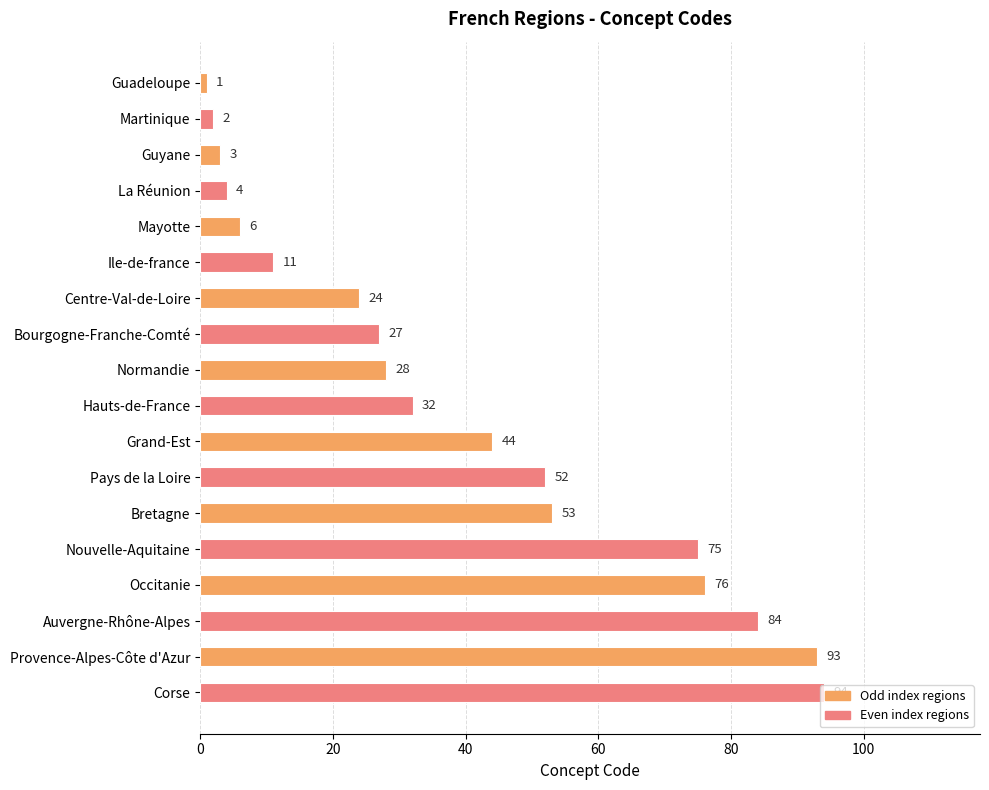

Rank the categories by value from lowest to highest.

Guadeloupe, Martinique, Guyane, La Réunion, Mayotte, Ile-de-france, Centre-Val-de-Loire, Bourgogne-Franche-Comté, Normandie, Hauts-de-France, Grand-Est, Pays de la Loire, Bretagne, Nouvelle-Aquitaine, Occitanie, Auvergne-Rhône-Alpes, Provence-Alpes-Côte d'Azur, Corse